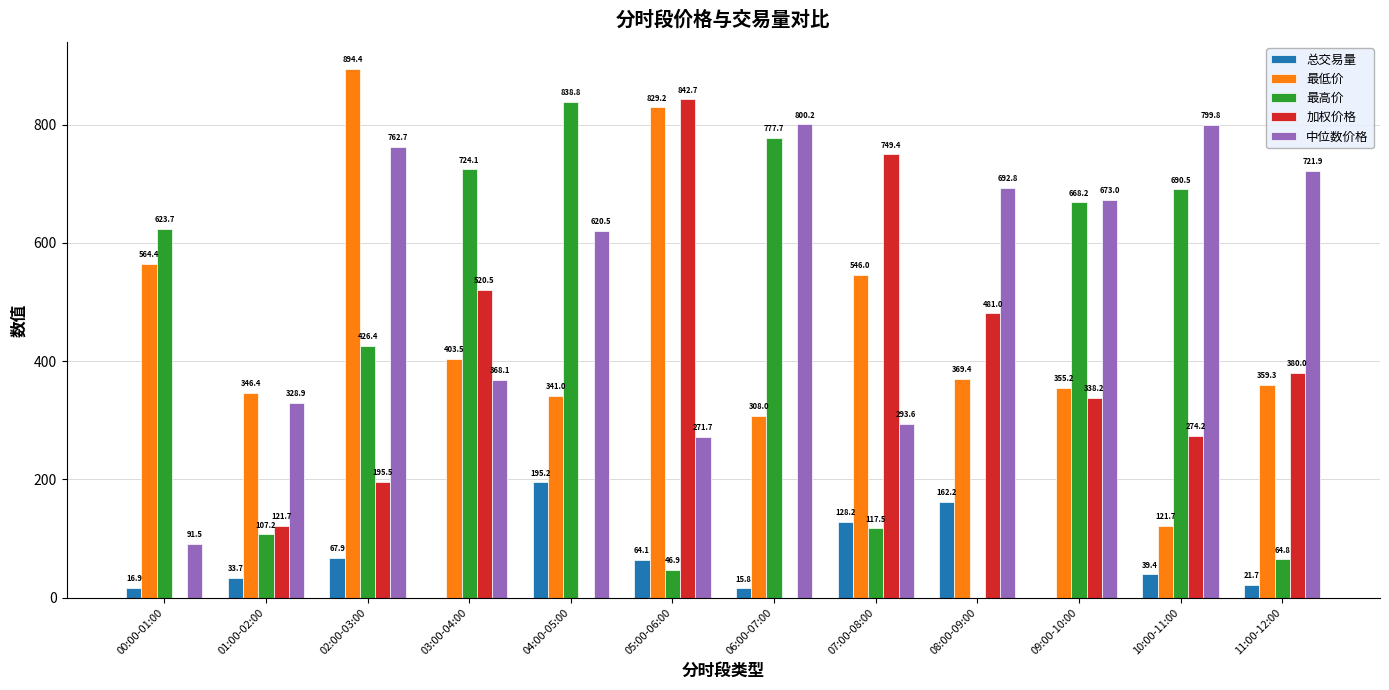

At which label does 中位数价格 first exceed 673?

02:00-03:00